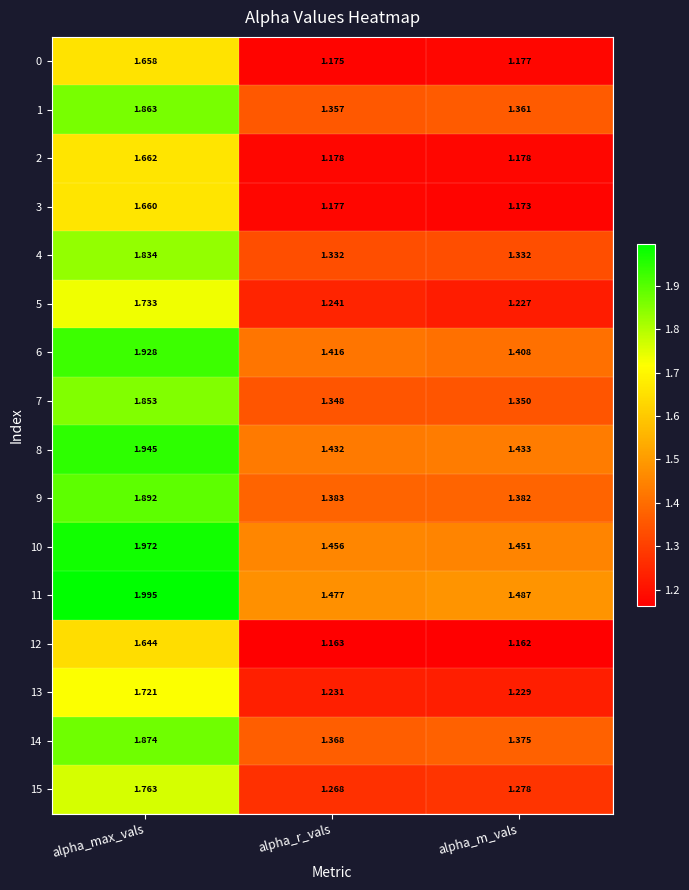

Which category has the highest value across all series?

alpha_max_vals